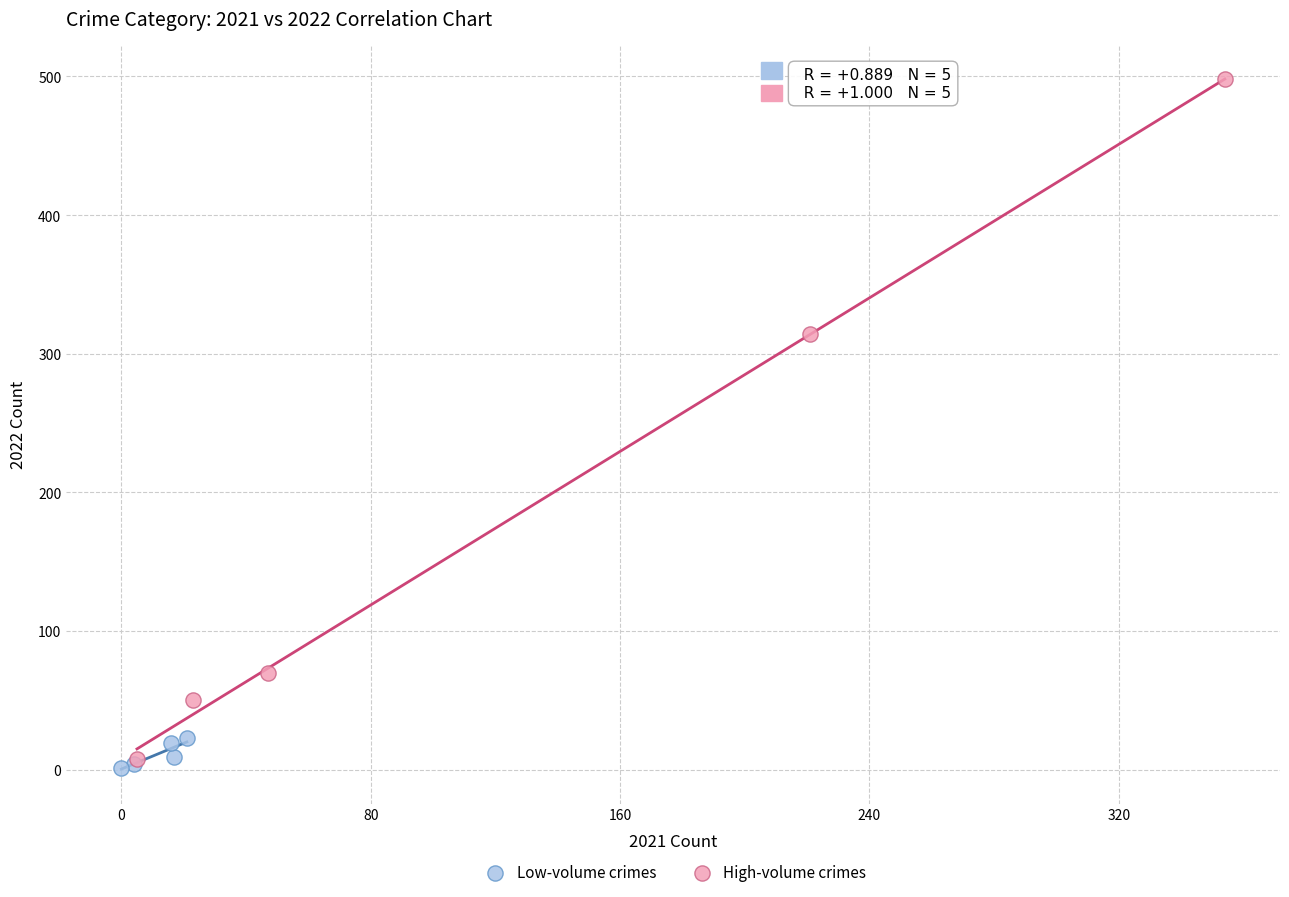

Which series contains the highest Y value?

High-volume crimes